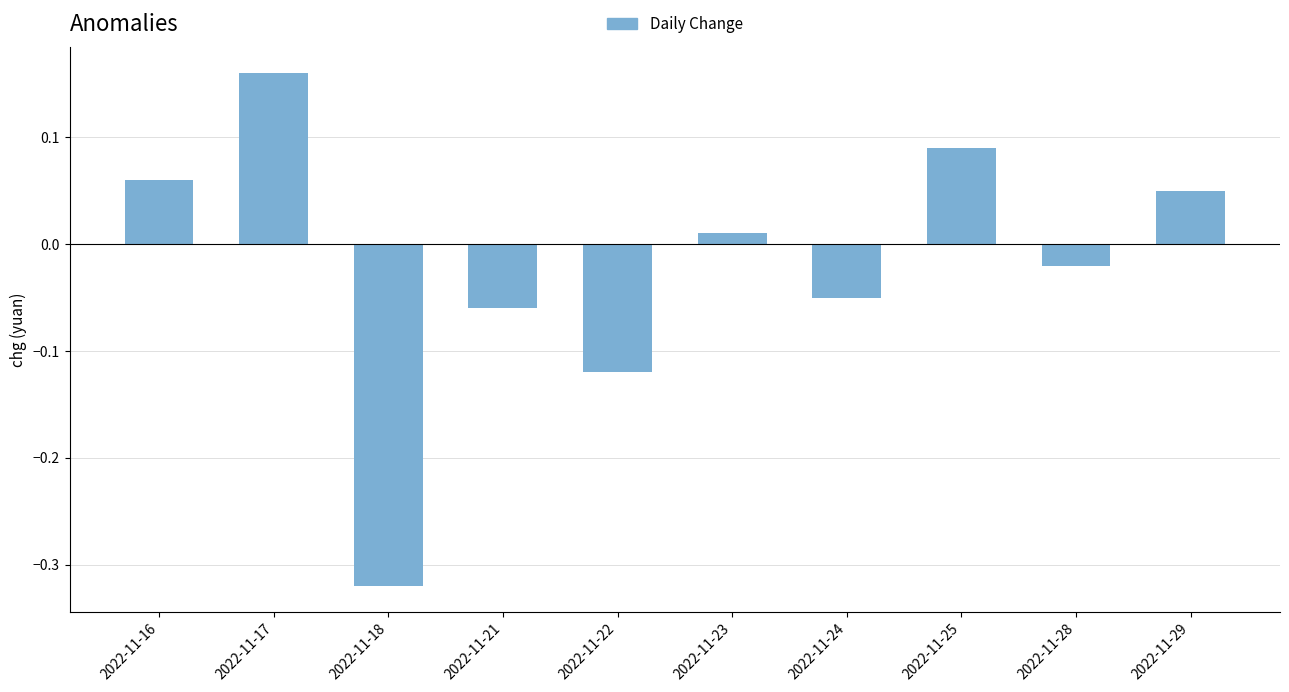

How many negative values are there?

5